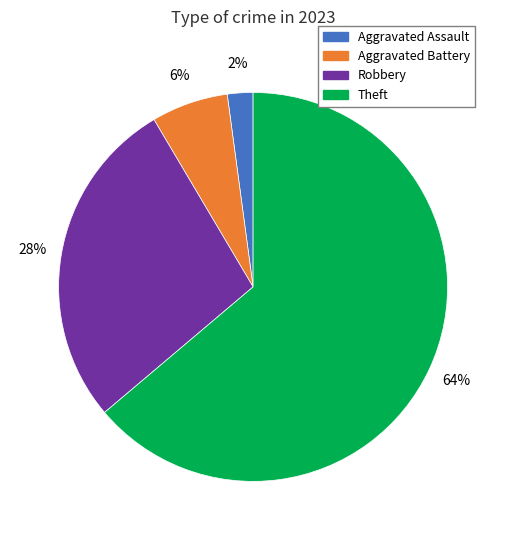

Count the number of slices in the pie.

4